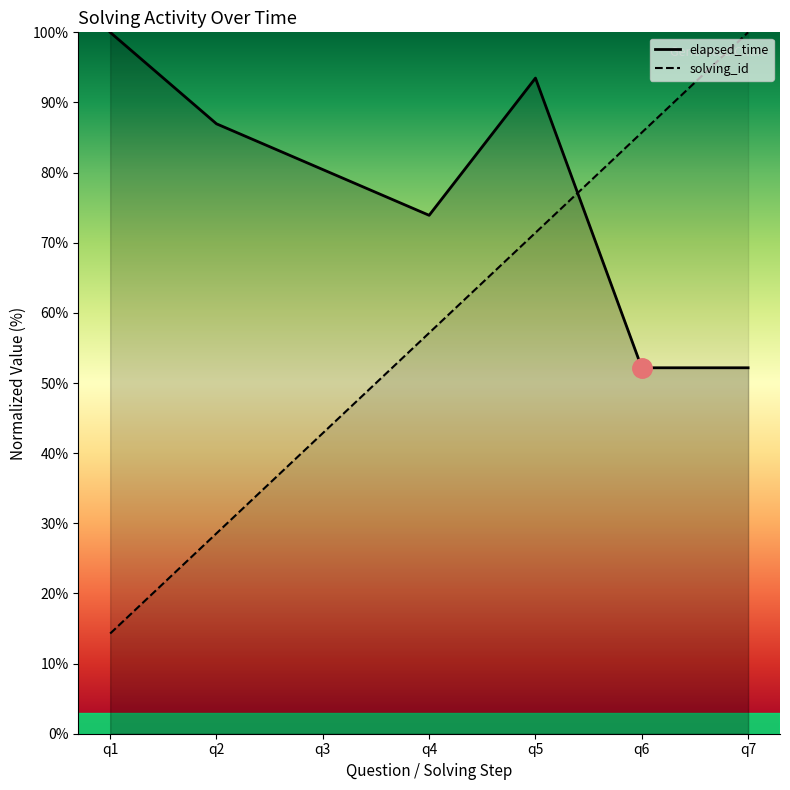

Reading right to left, extract all data points from this chart.

solving_id: 100.0	85.7	71.4	57.1	42.9	28.6	14.3
elapsed_time: 52.2	52.2	93.5	73.9	80.4	87.0	100.0